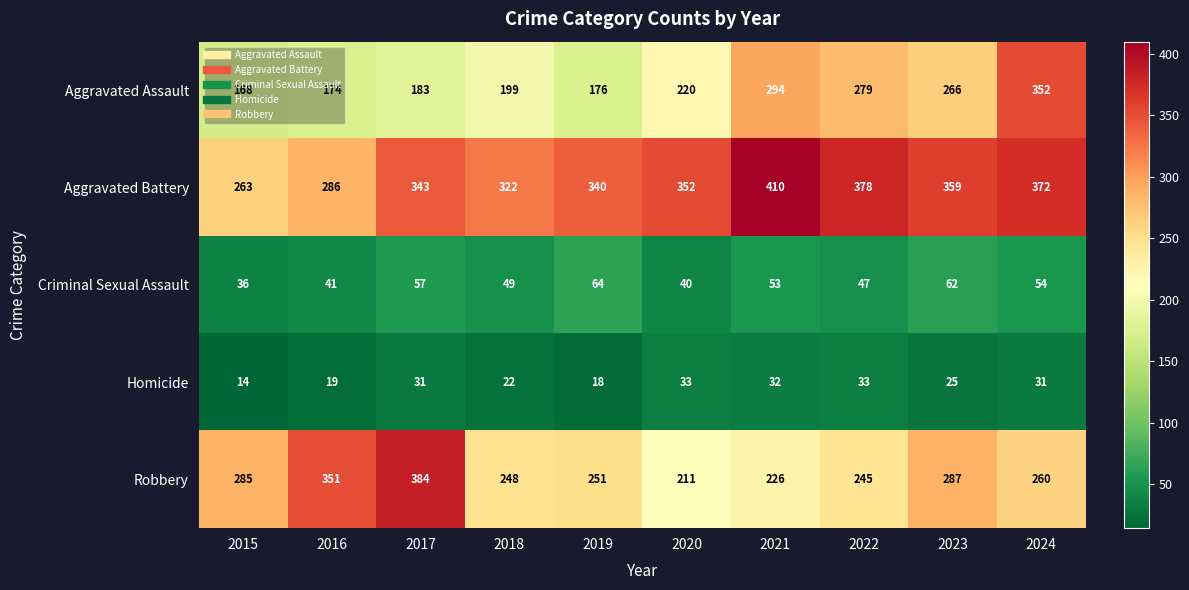

What is the greatest value displayed?

410